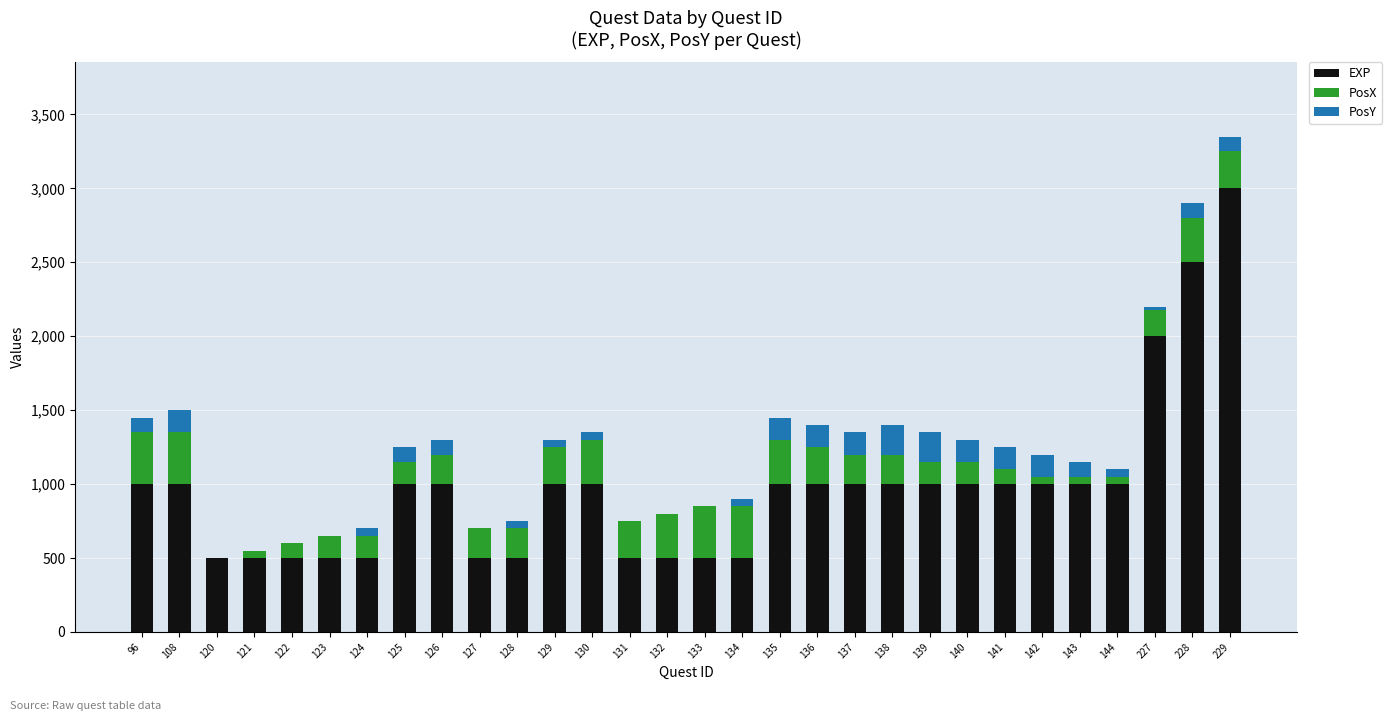

At which category is the sum across all series the highest?

229